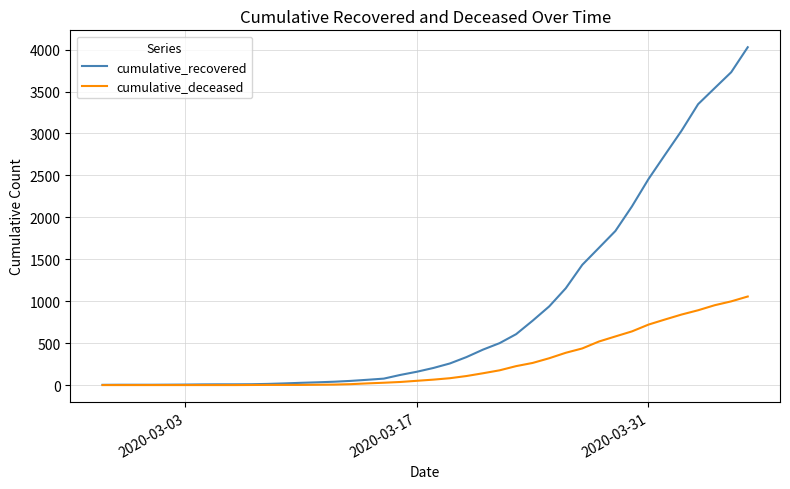

Rank the series by their maximum value, from highest to lowest.

cumulative_recovered, cumulative_deceased